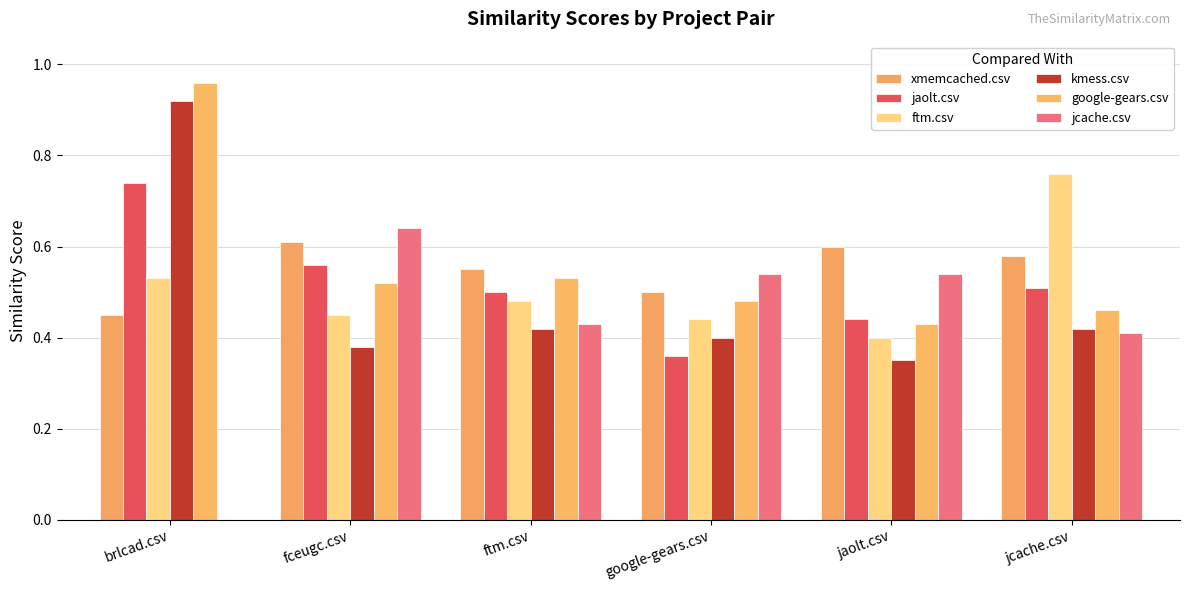

Which series has the widest spread of values?

jcache.csv